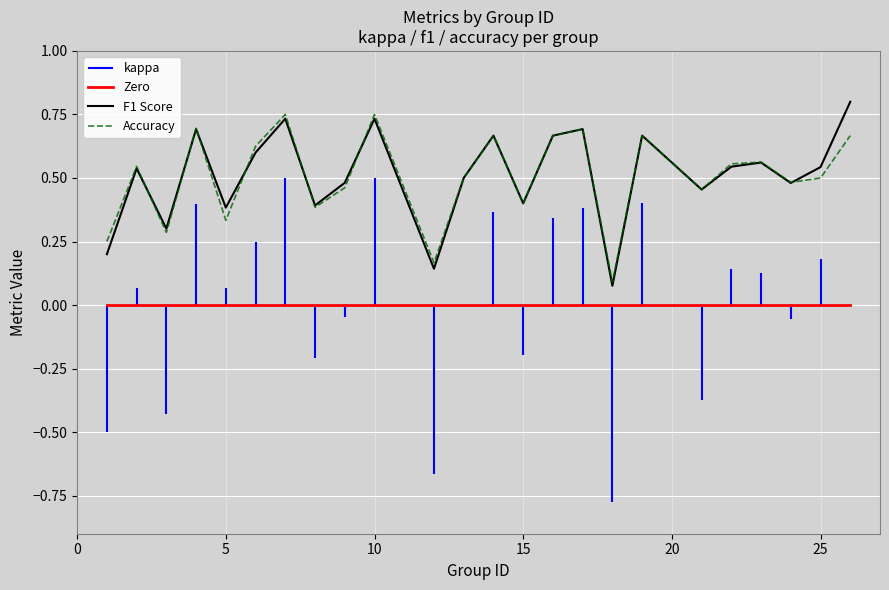

True or false: Zero and Accuracy cross at least once.

False